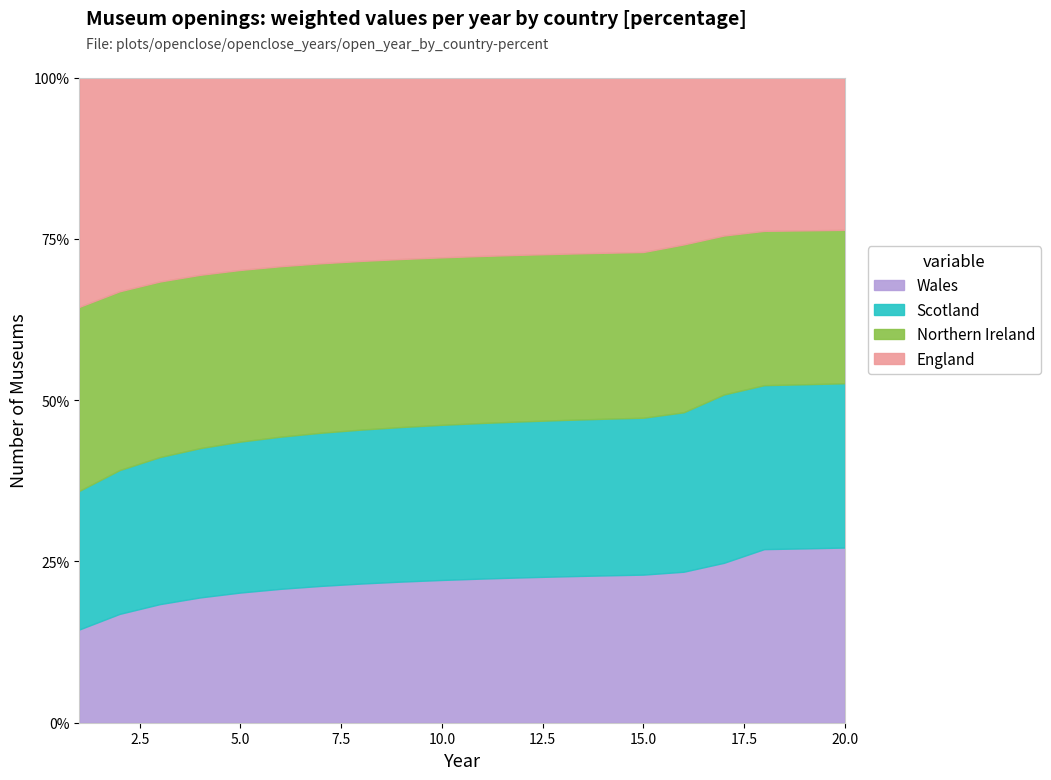

At which label does Wales reach its peak?

18